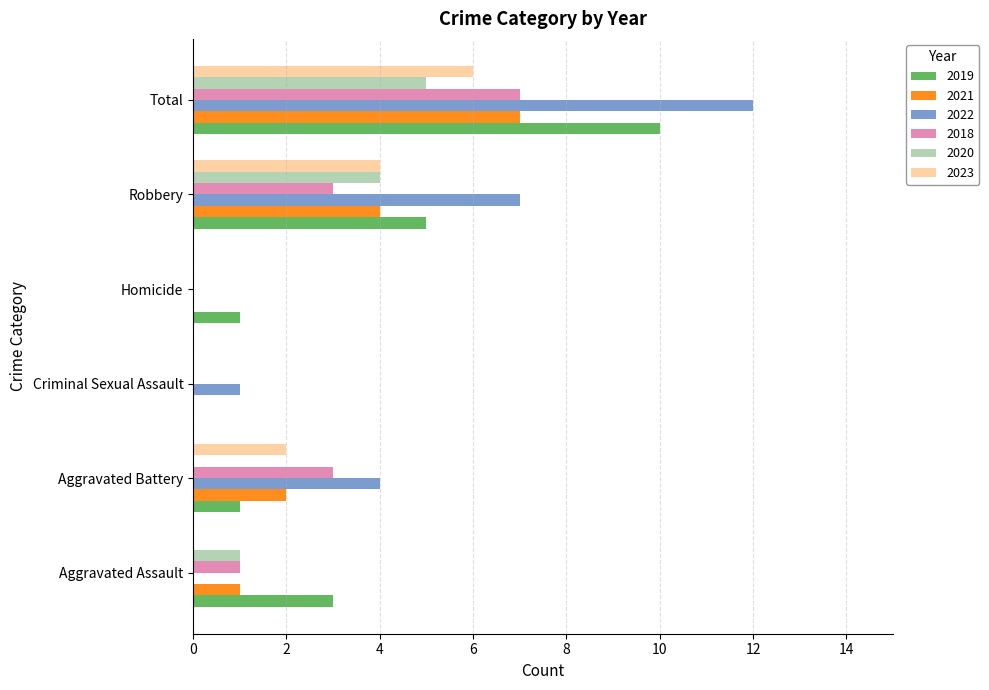

What is the total value across all series at Aggravated Battery?

12